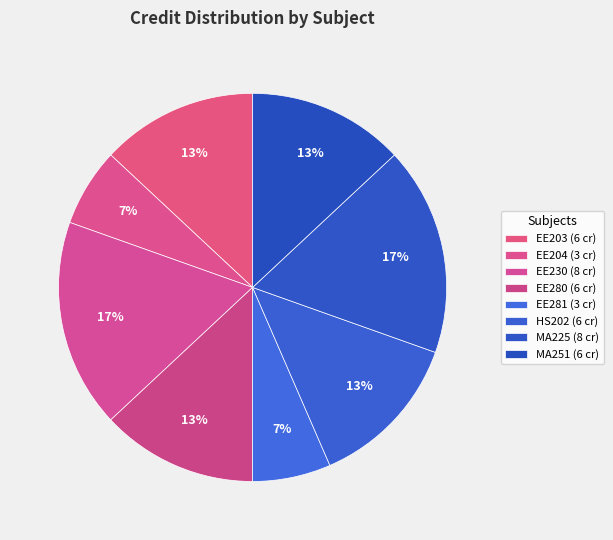

How many slices are in this pie chart?

8